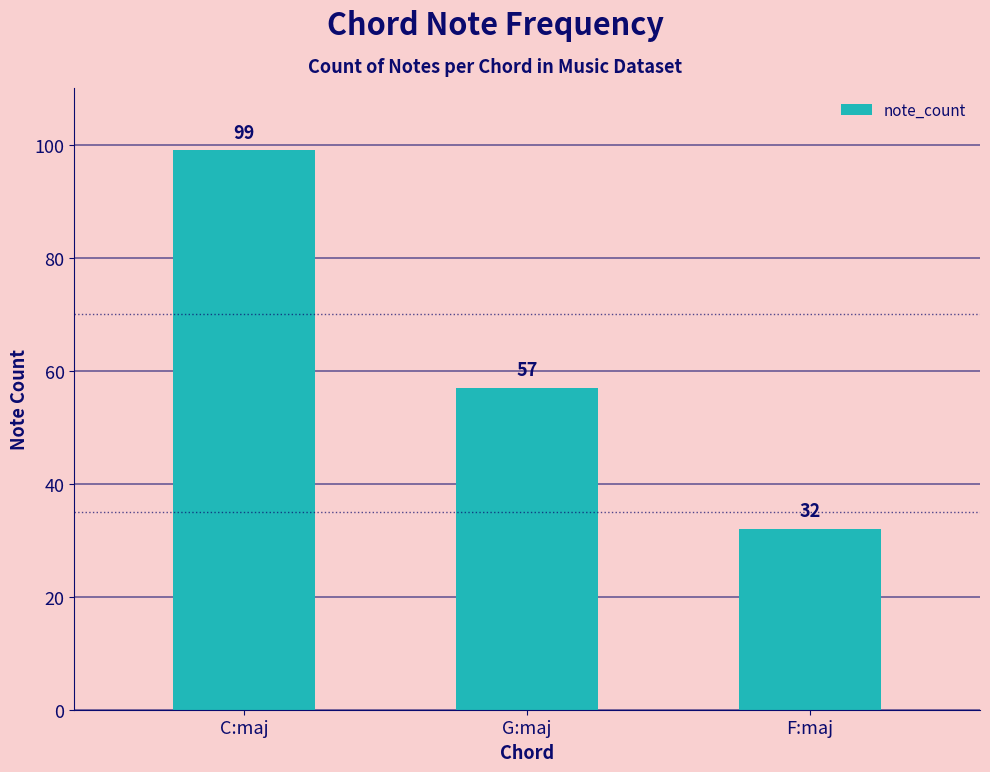

Is it true that the value at G:maj is 94?

False